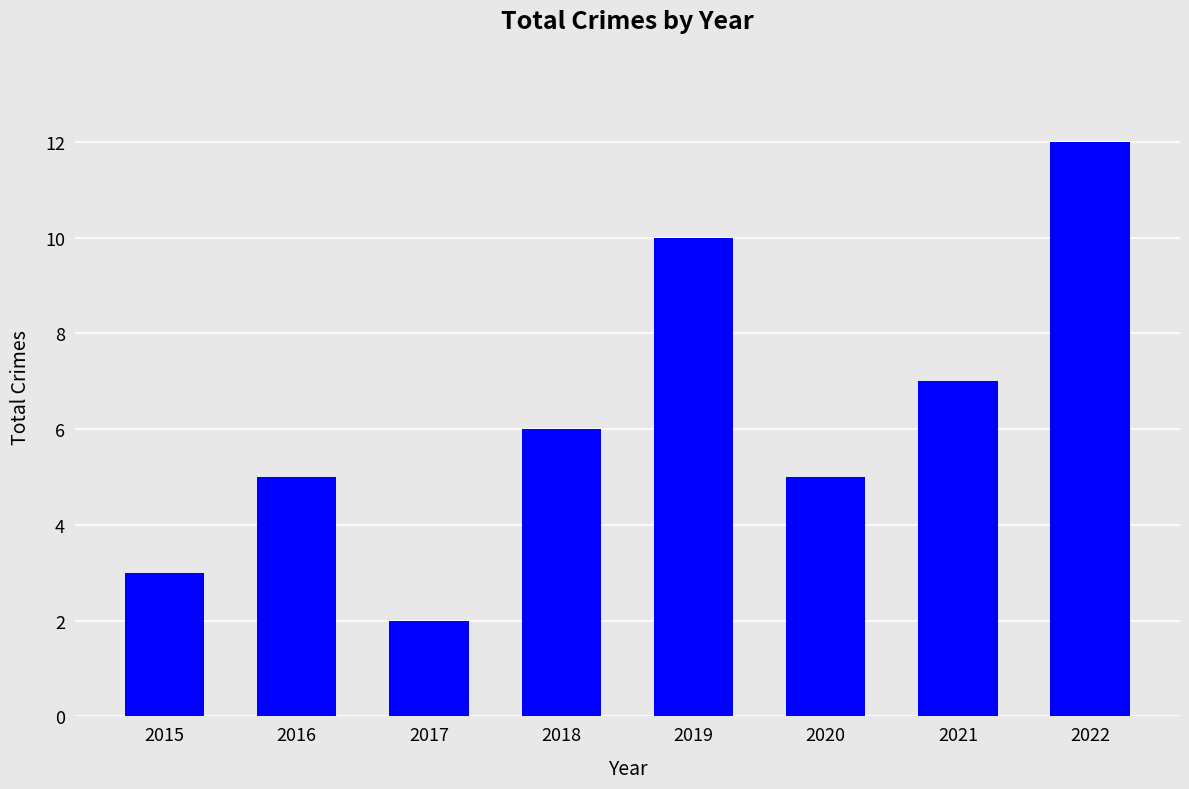

Does the chart contain any negative values?

No